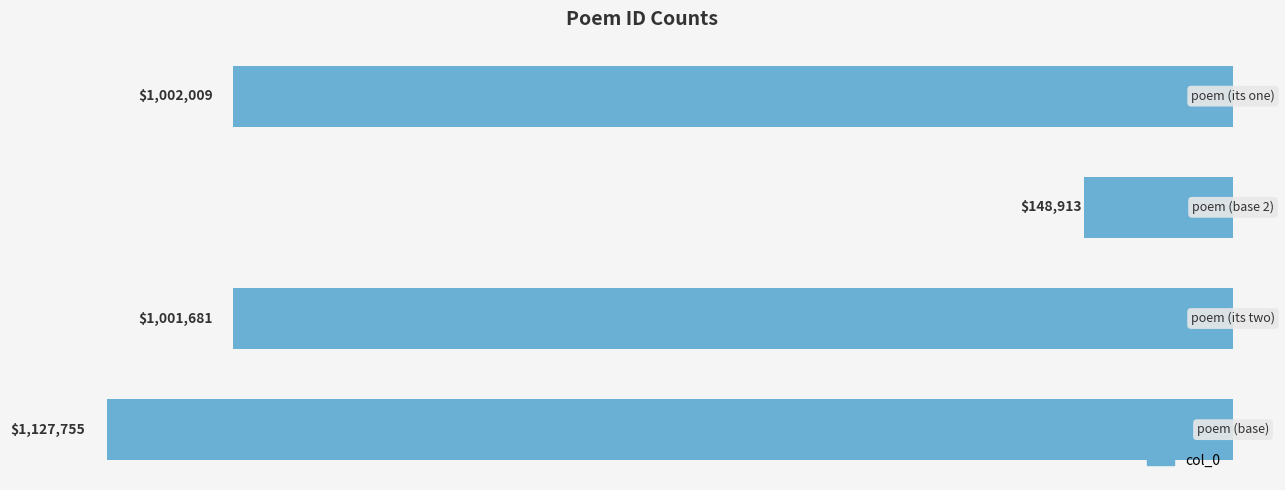

How many bars are there in total?

4